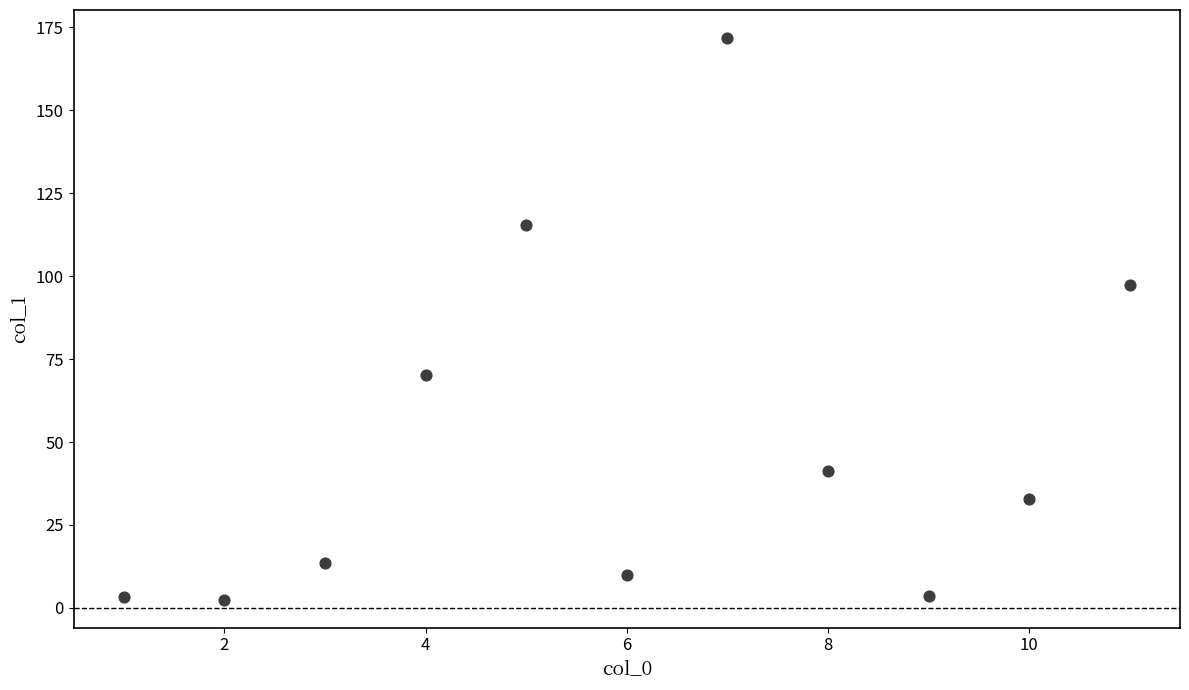

What is the average Y value?

51.1